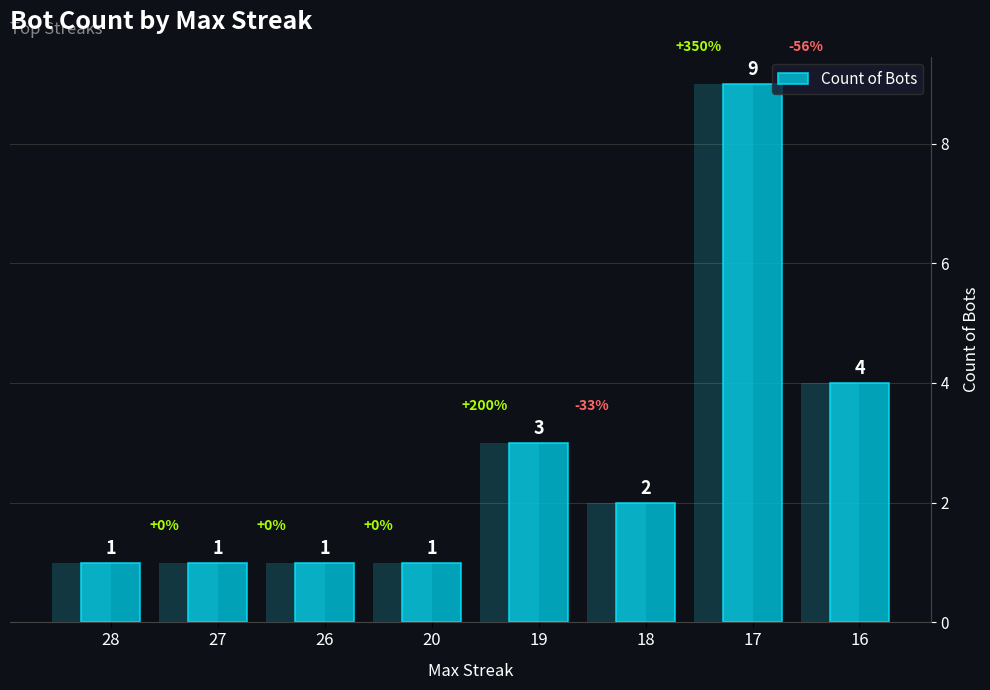

List the labels in order of value, largest first.

17, 16, 19, 18, 28, 27, 26, 20